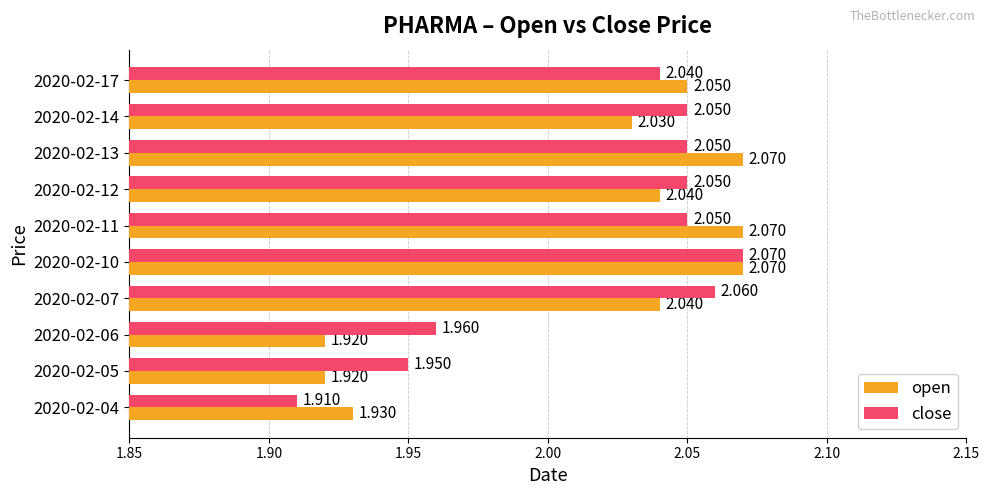

At which category is the sum across all series the highest?

2020-02-10